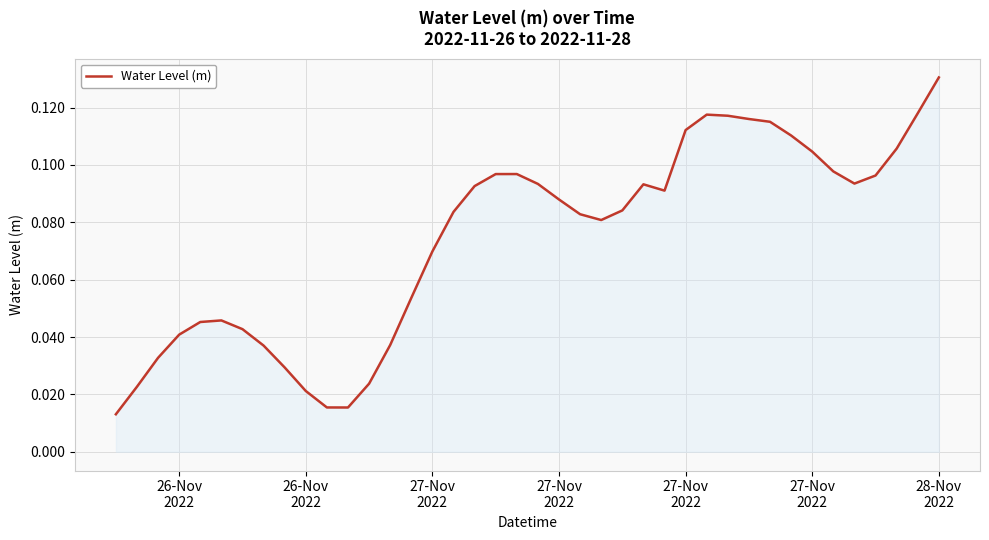

At which category does the chart reach its peak across all series?

28-Nov
2022